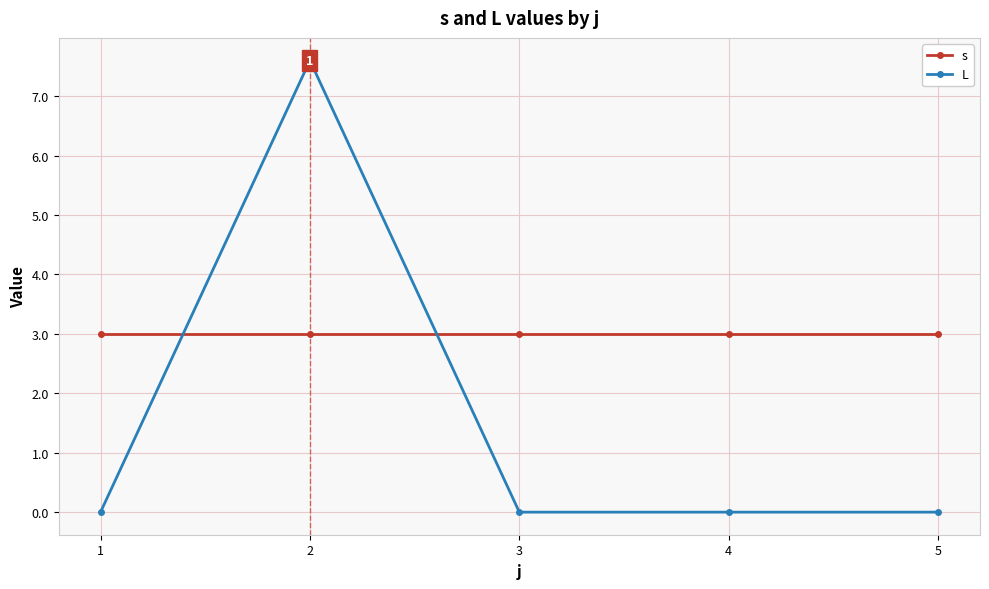

What is the sum of all s values?

15.0